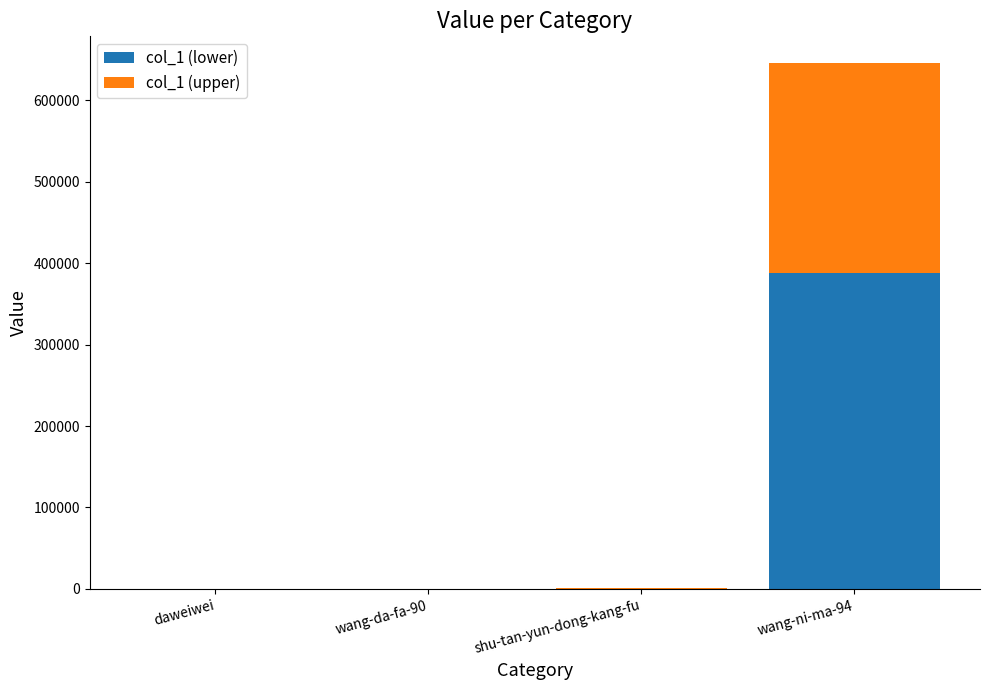

Are the bars grouped side by side (vs. stacked)?

No